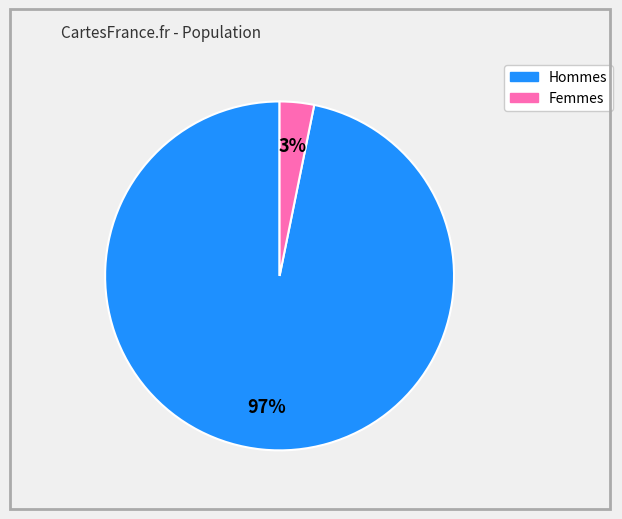

Is the sum of Hommes and Femmes greater than half?

Yes